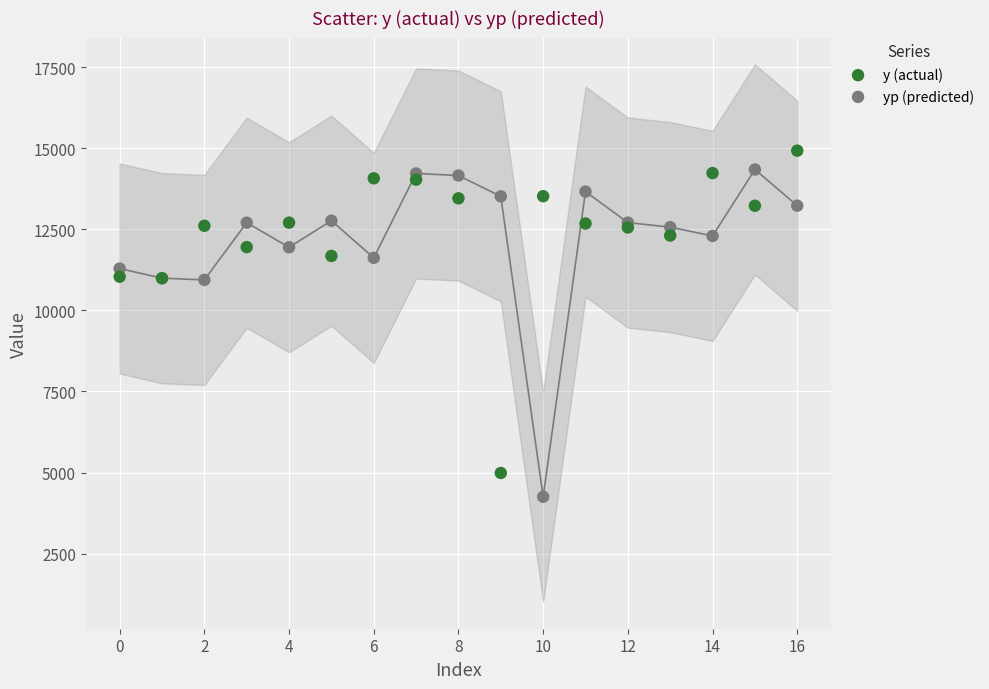

Which series contains the lowest Y value?

yp (predicted)